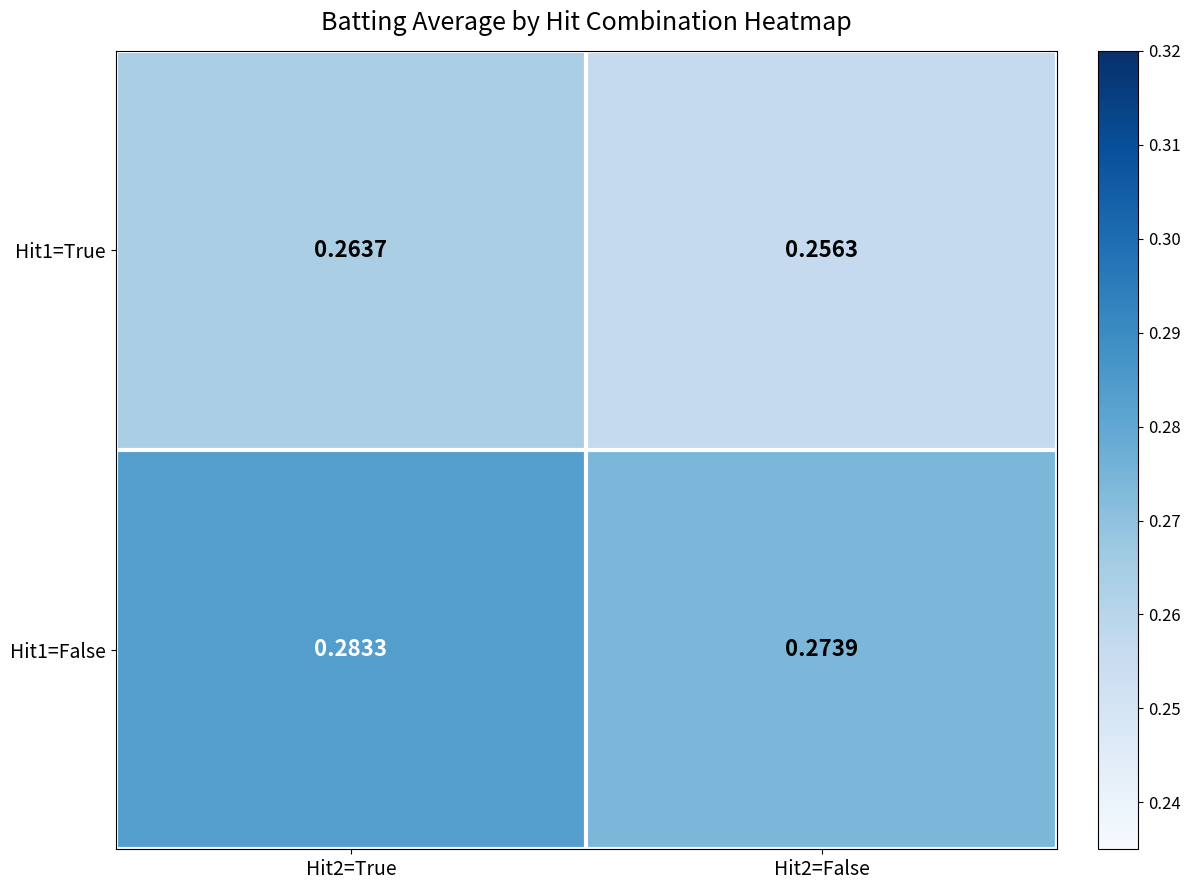

At how many categories does at least one series exceed 0?

2